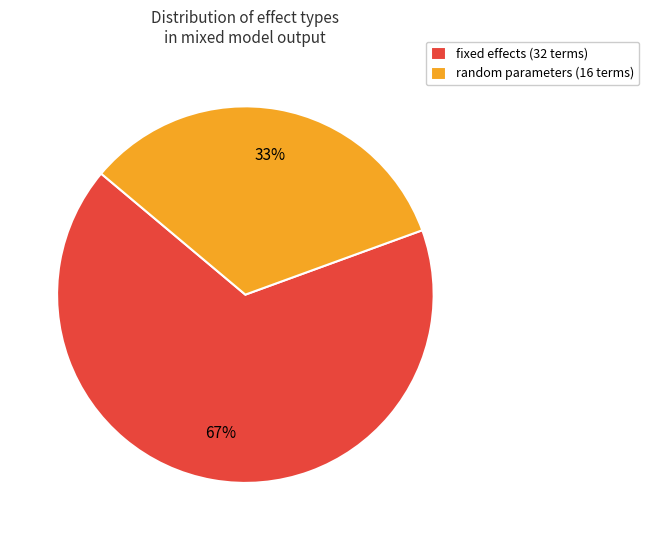

Rank the categories by value from lowest to highest.

random parameters (16 terms), fixed effects (32 terms)